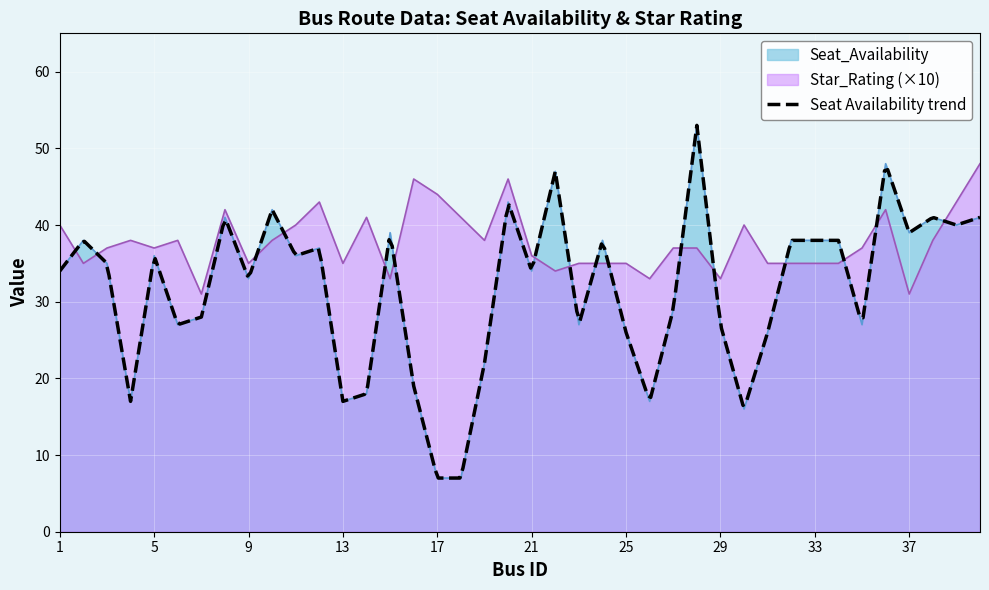

Read the Star_Rating value at 33, to the nearest 10.

40